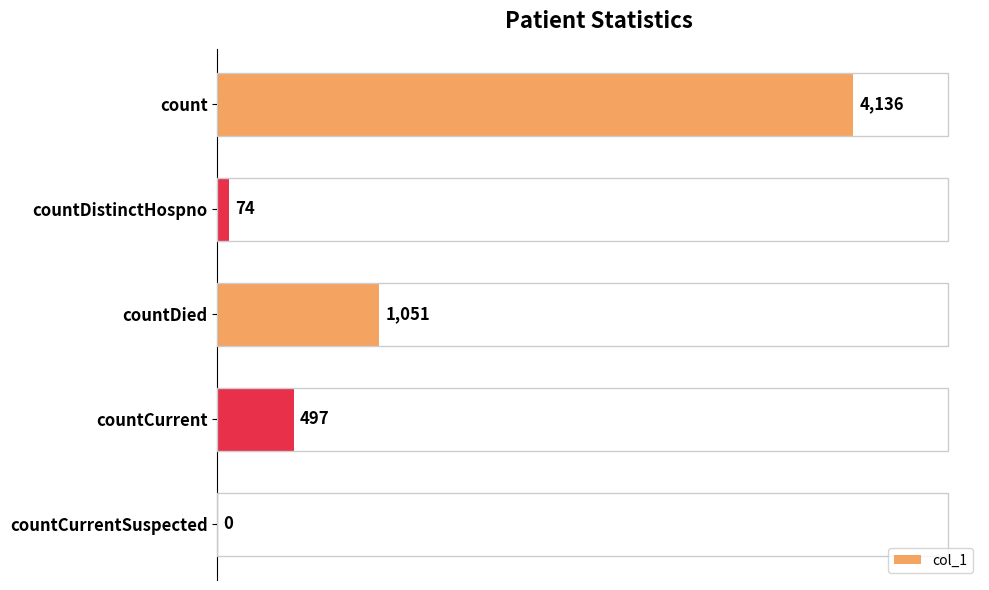

Reading bottom to top, list all the values displayed in this chart.

countCurrentSuspected=0	countCurrent=497	countDied=1051	countDistinctHospno=74	count=4136